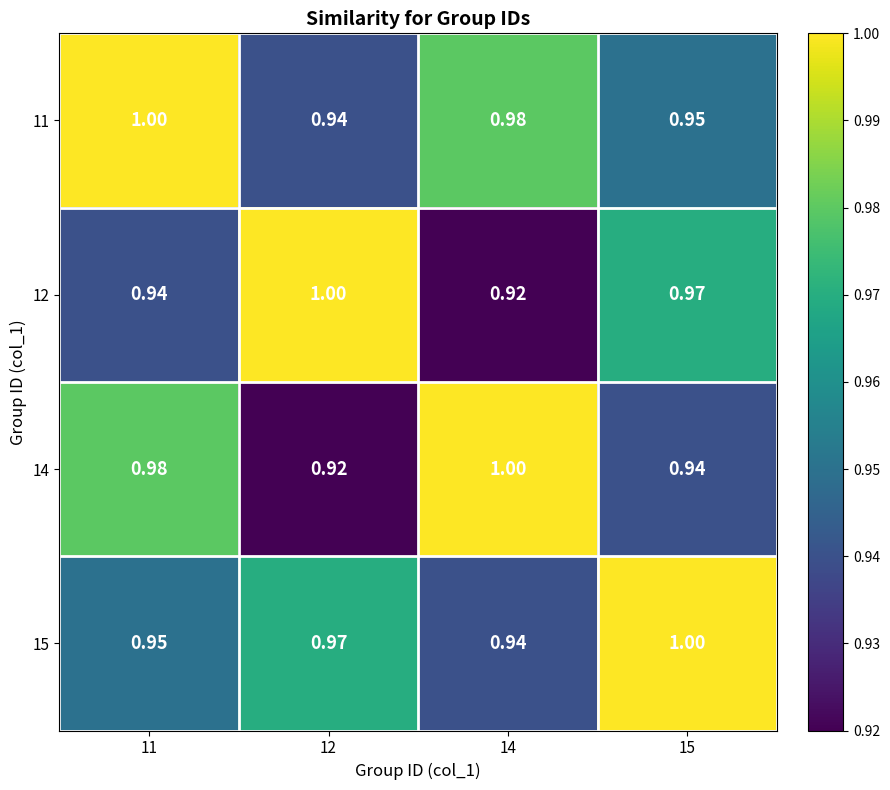

Is the value of 14 at 11 greater than the value of 11 at 11?

No